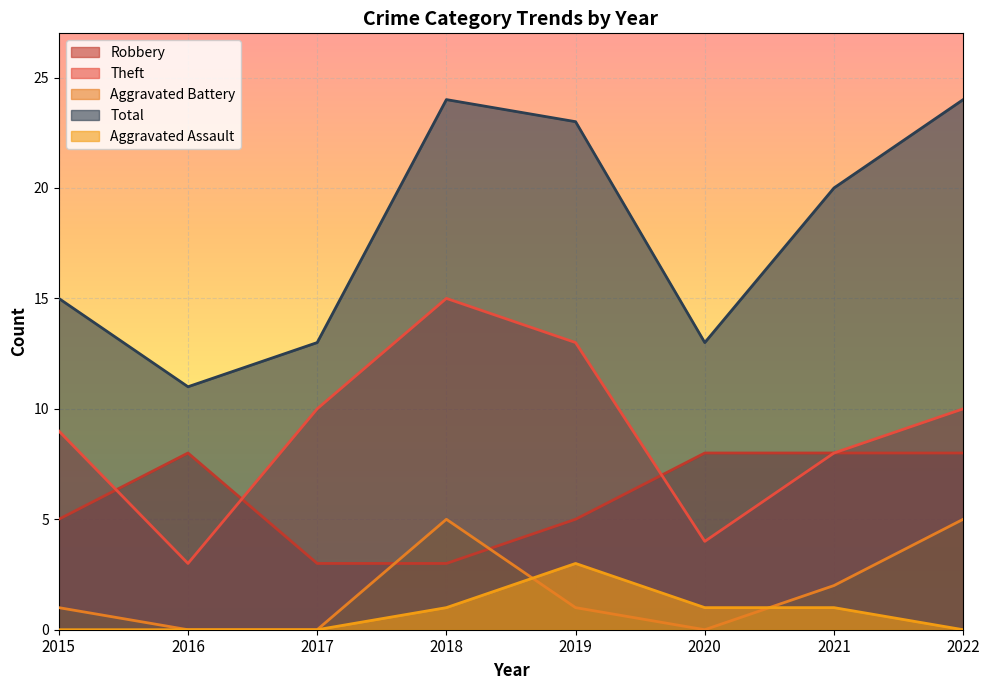

In Total, how many points are lower than both neighbors (excluding endpoints)?

2